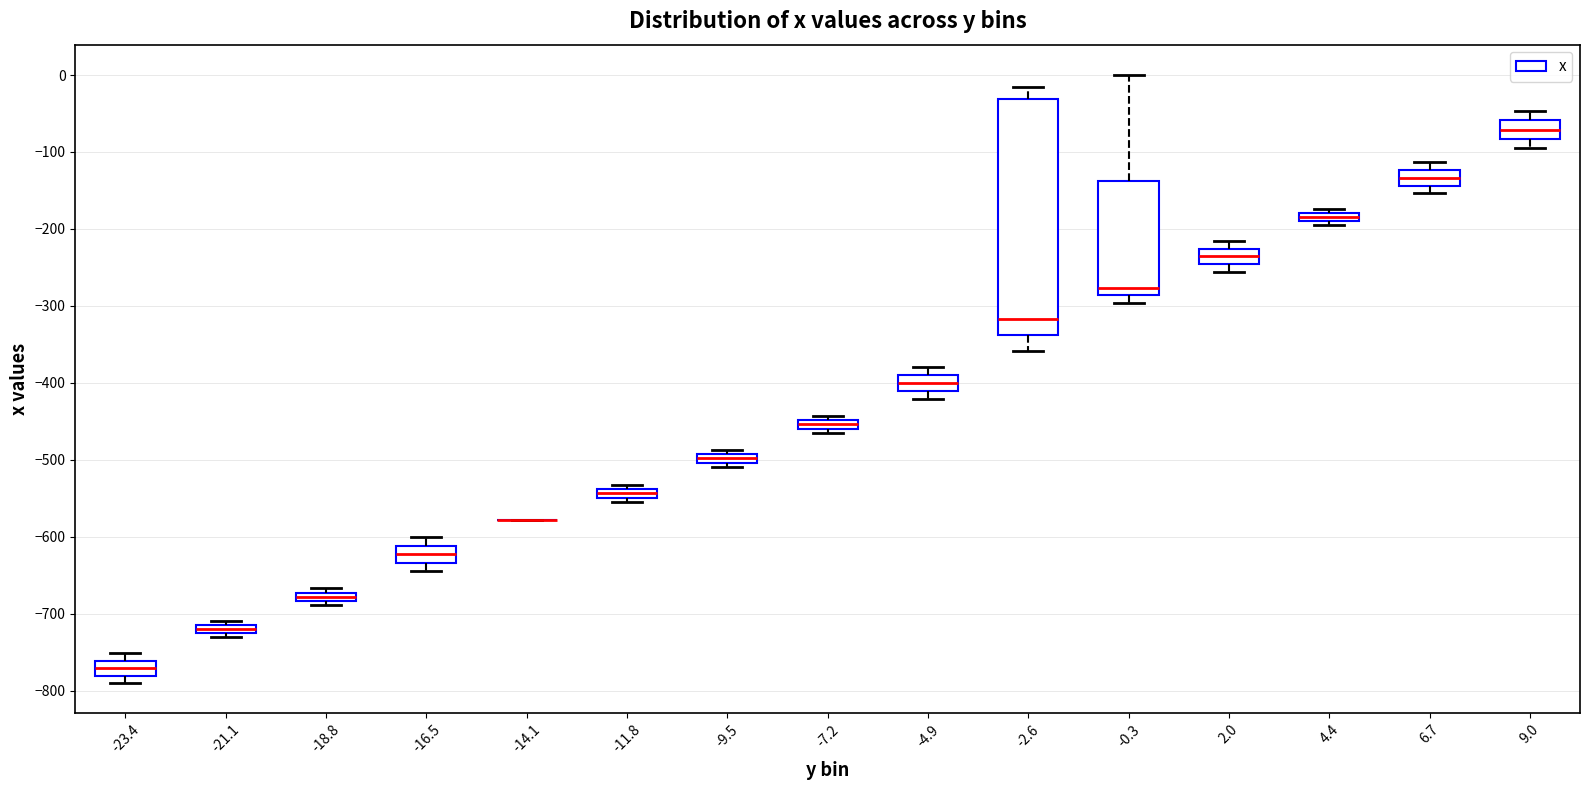

Which box is the tallest, from its lower edge to its upper edge?

-2.6